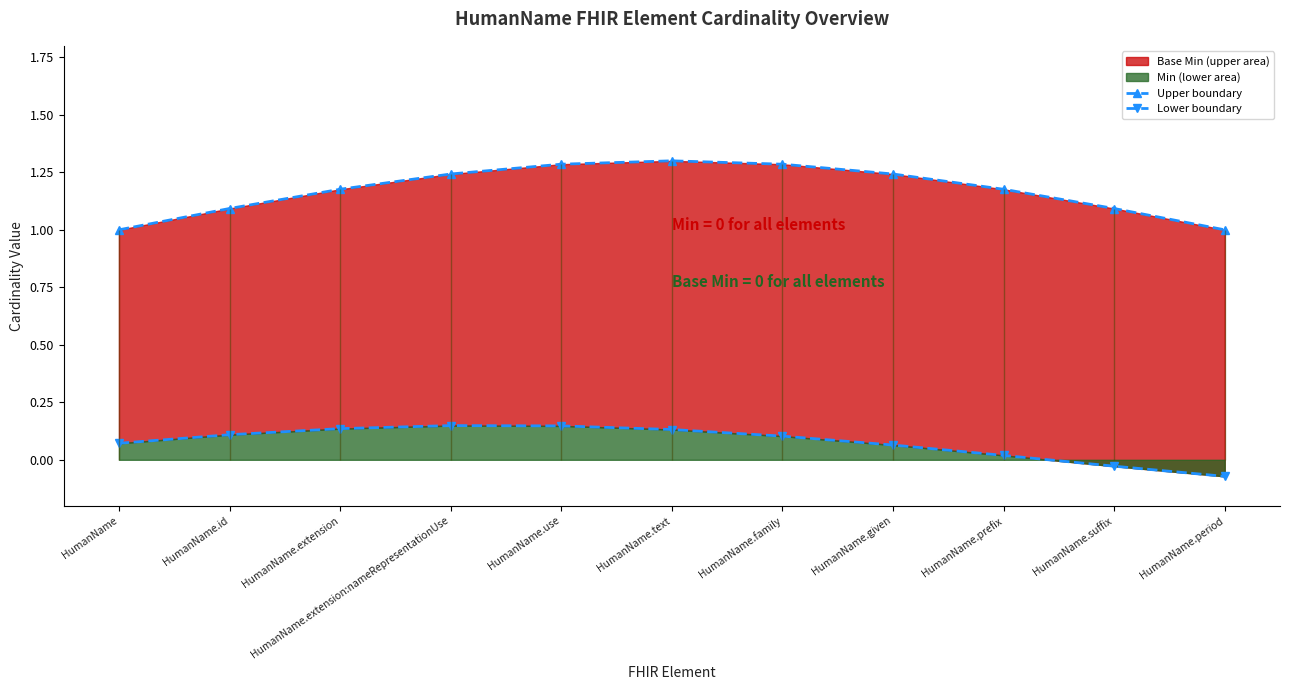

How many data points in Lower boundary are above 0?

9